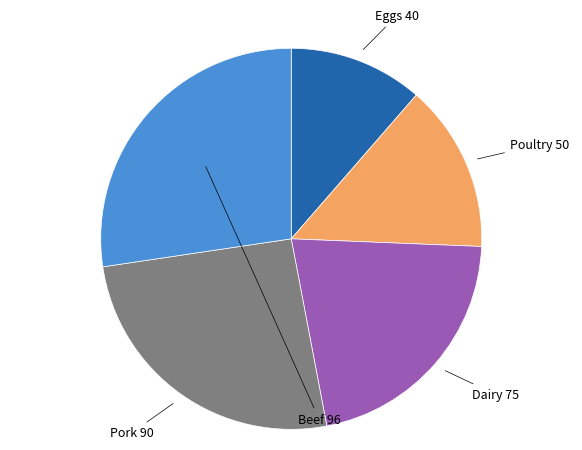

Is there a majority slice in this chart?

No